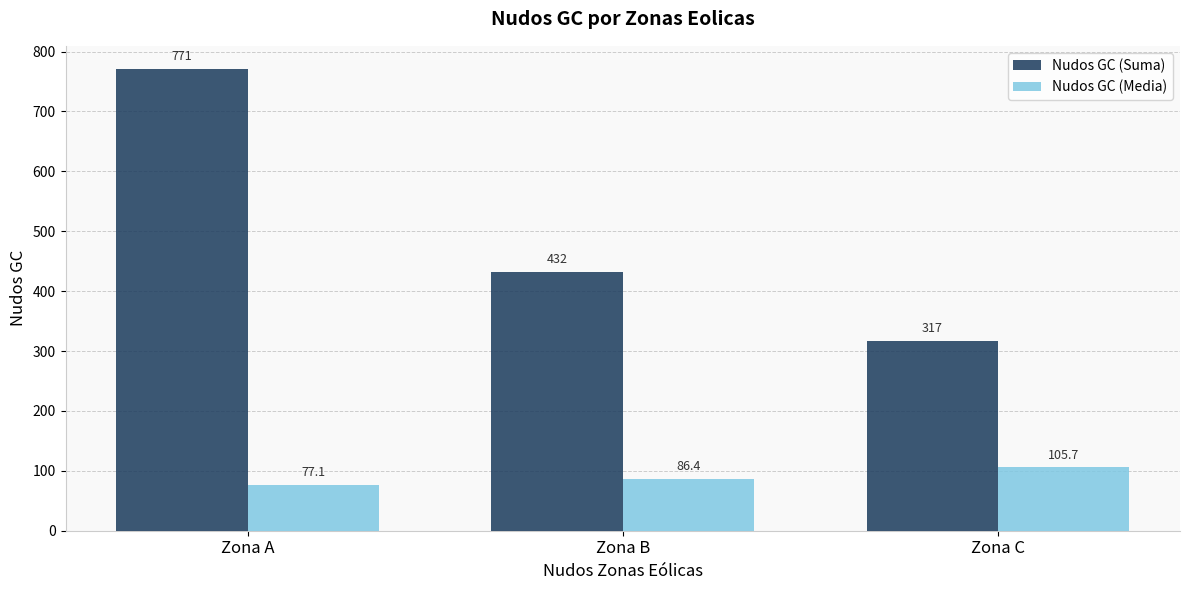

What is the minimum value shown in the chart?

77.1